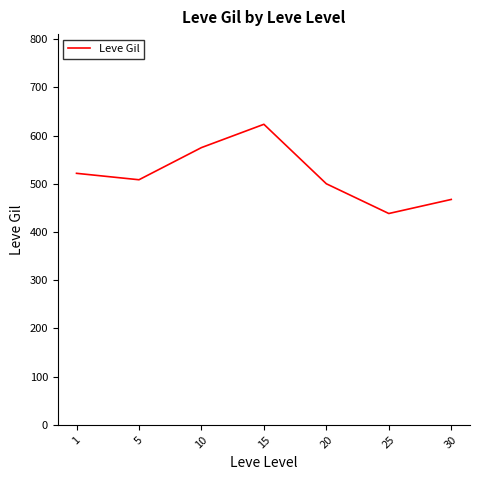

What is the minimum value shown in the chart?

438.3